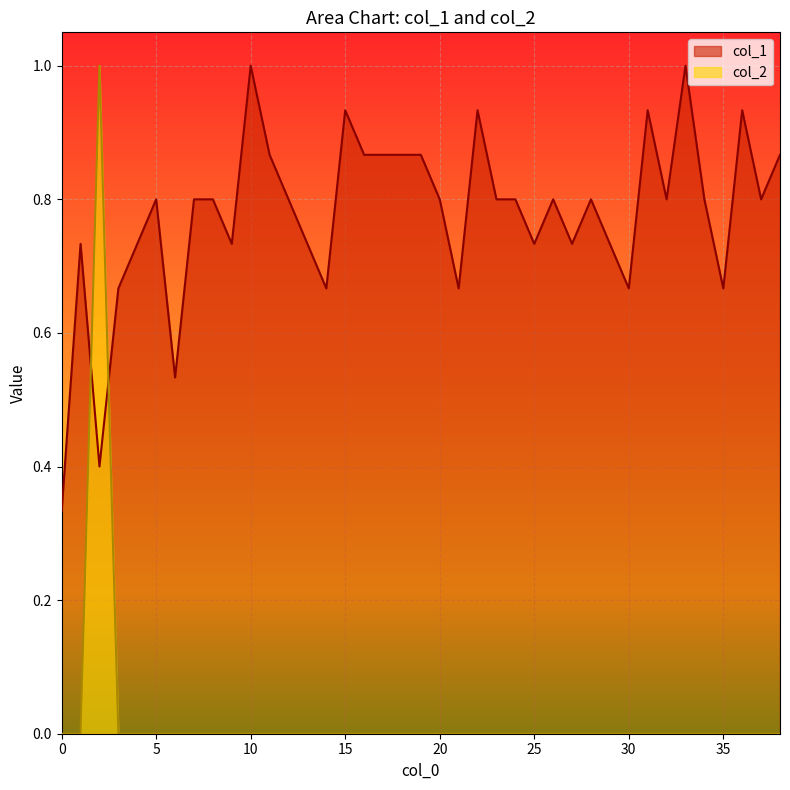

Rank the categories by col_2 value from lowest to highest.

0, 1, 3, 4, 5, 6, 7, 8, 9, 10, 11, 12, 13, 14, 15, 16, 17, 18, 19, 20, 21, 22, 23, 24, 25, 26, 27, 28, 29, 30, 31, 32, 33, 34, 35, 36, 37, 38, 2